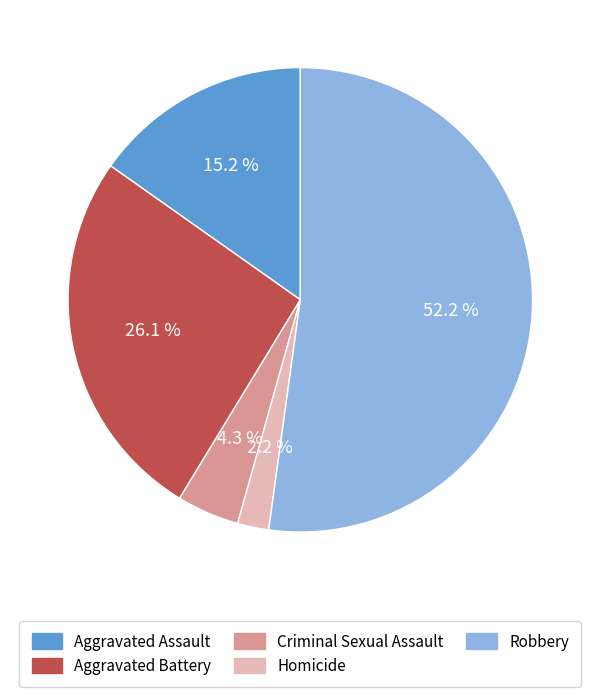

Approximately how many times larger is the value at Aggravated Assault compared to Aggravated Battery?

0.6